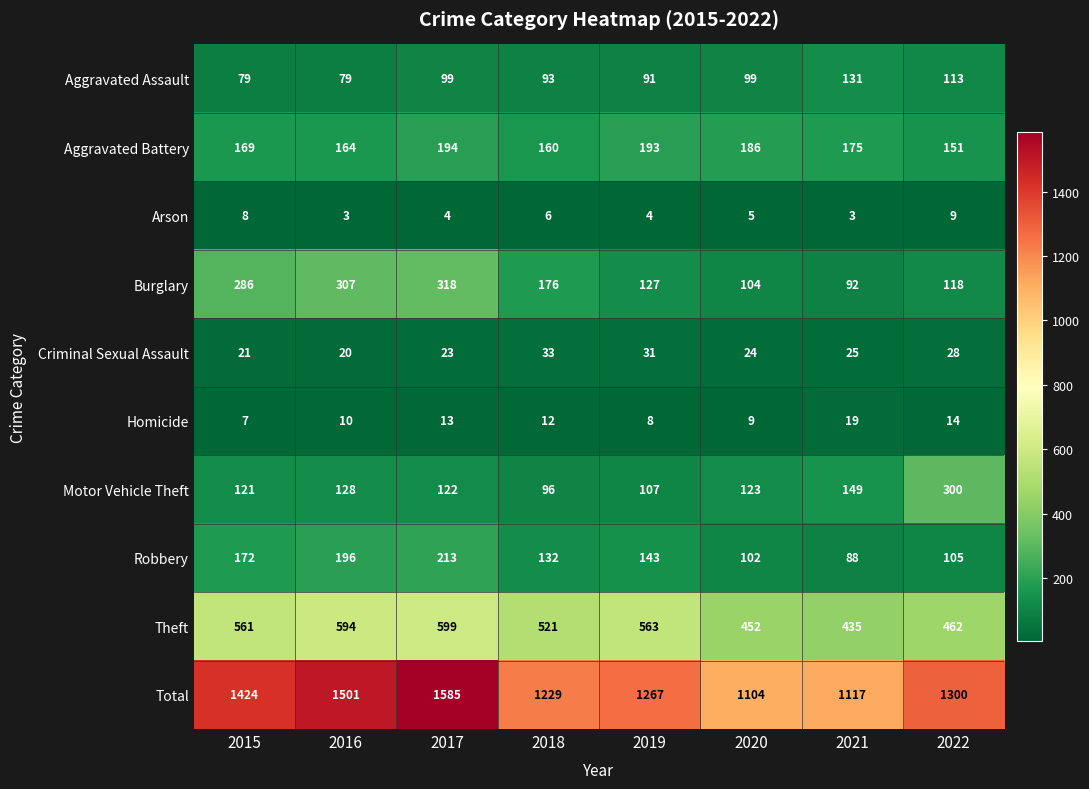

The Arson series shows 8 at 2015. True or false?

True